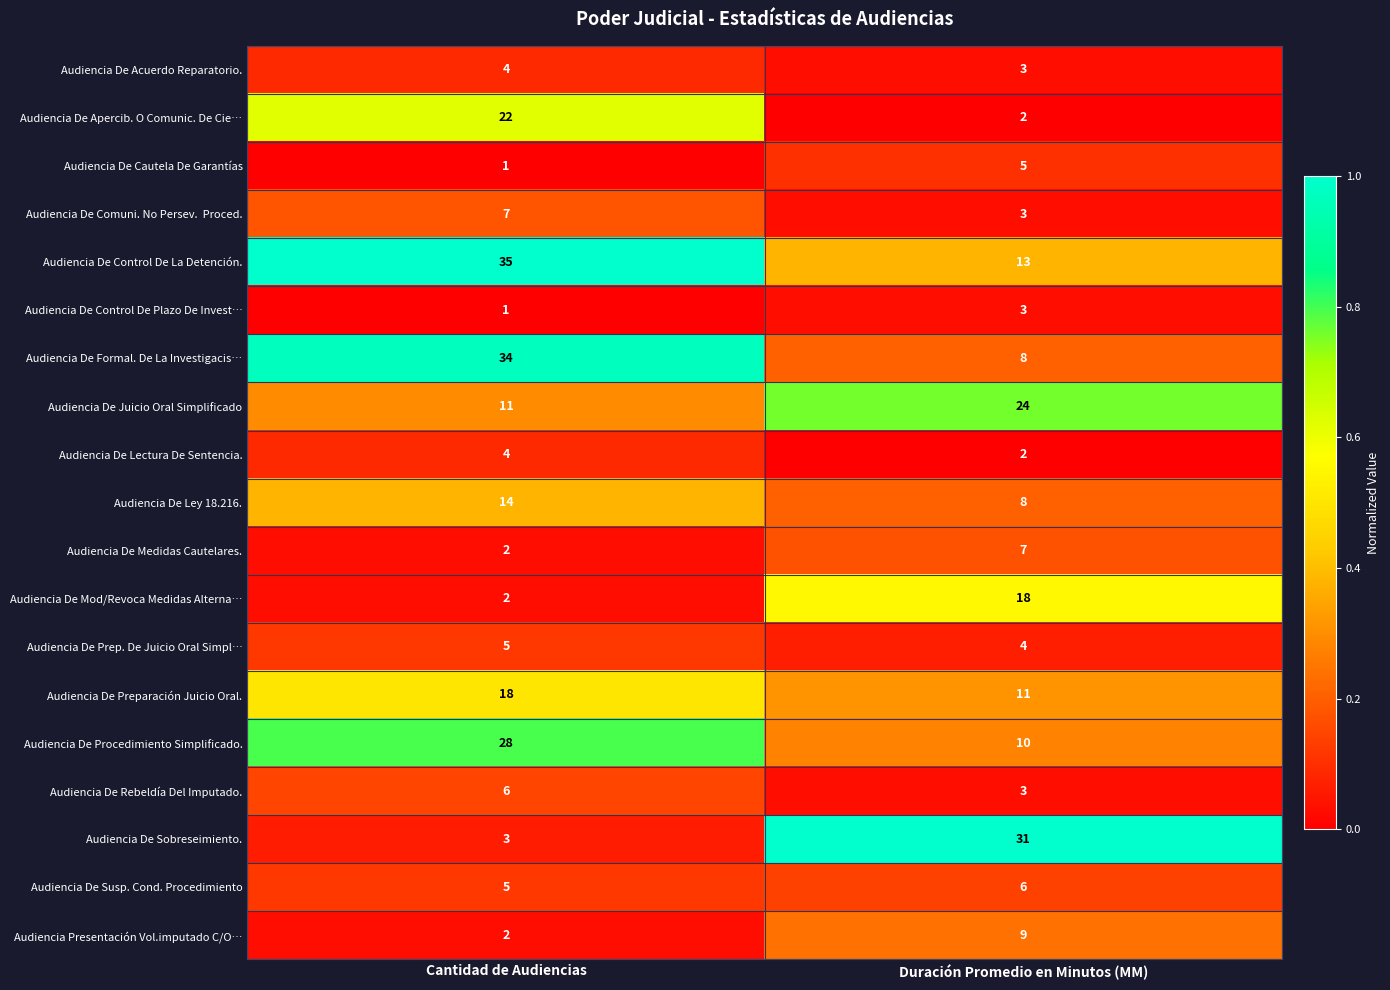

True or false: Audiencia De Medidas Cautelares. has a value of 2 at Cantidad de Audiencias.

True